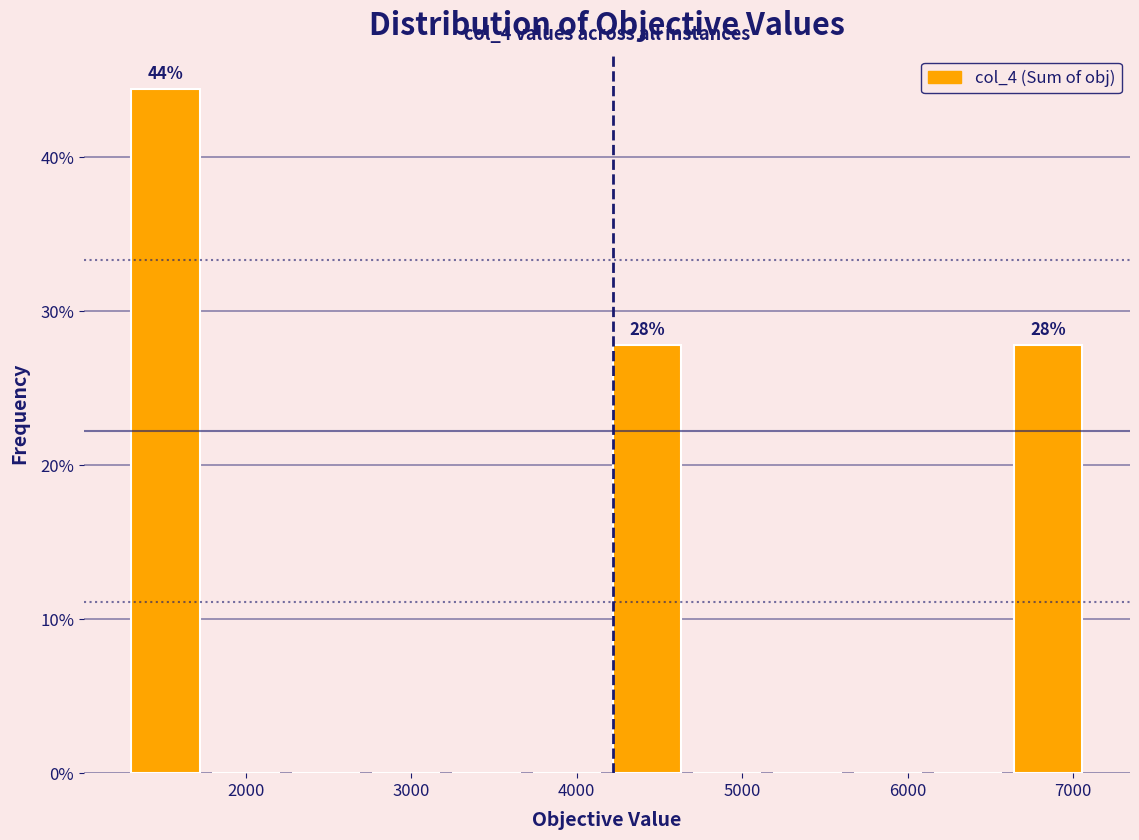

Which range on the x-axis has the tallest bar?

1300 to 1800